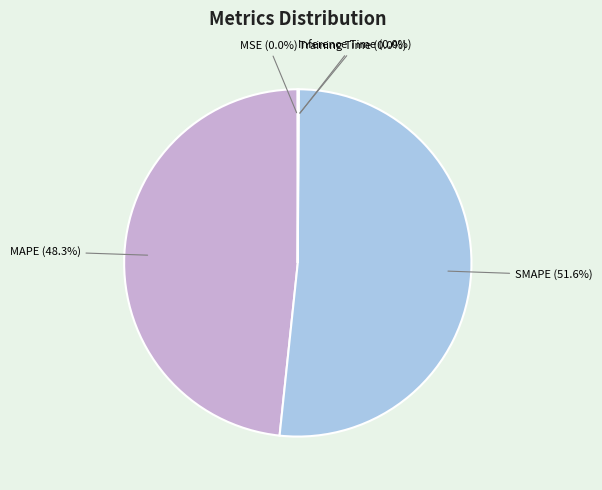

To the nearest percent, what is the average slice percentage?

20%